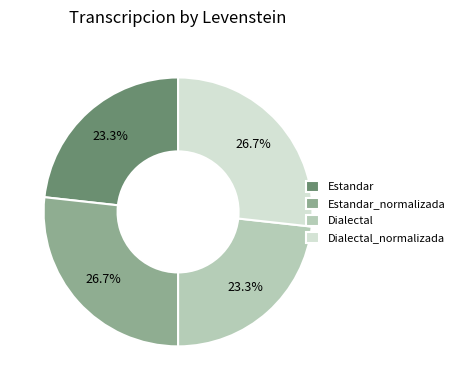

Does any single category account for the majority?

No